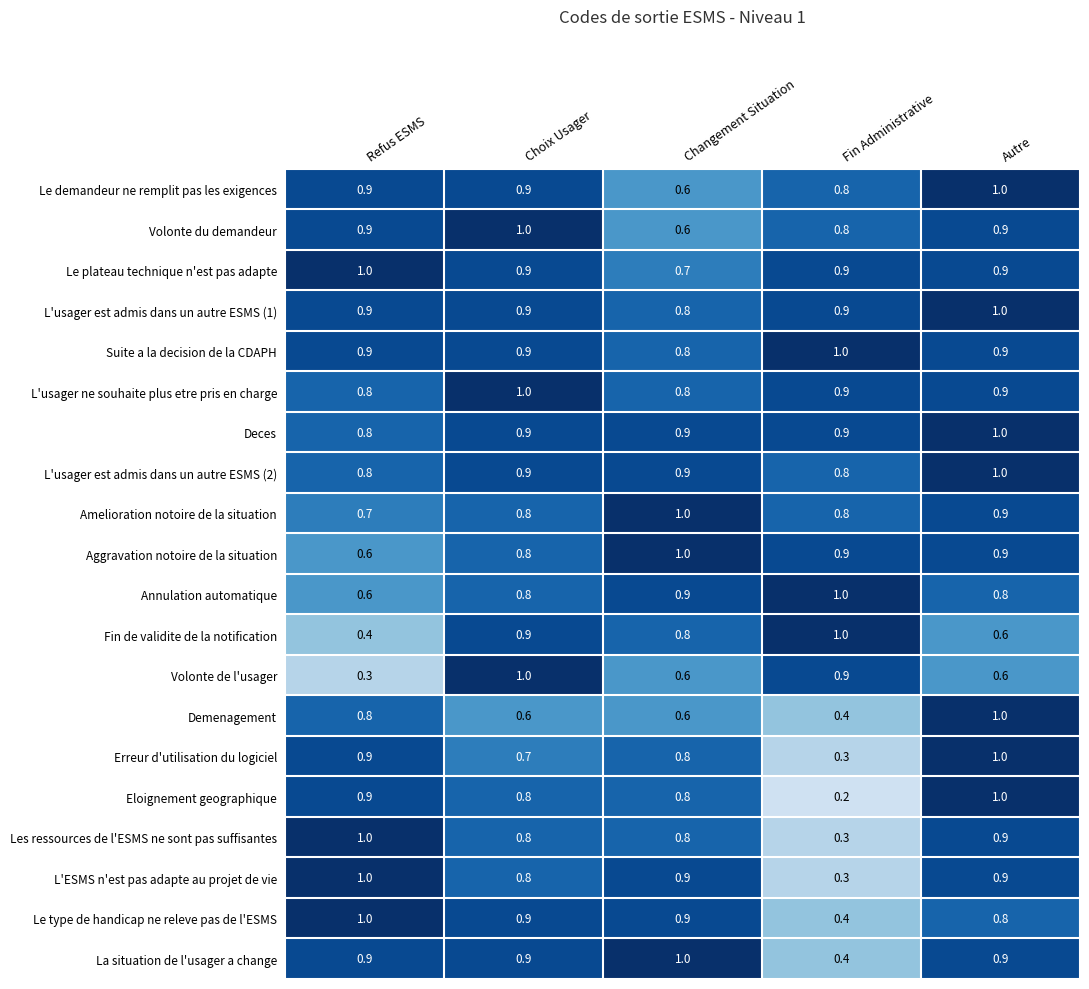

Which category has the lowest value in the Fin de validite de la notification series?

Refus ESMS